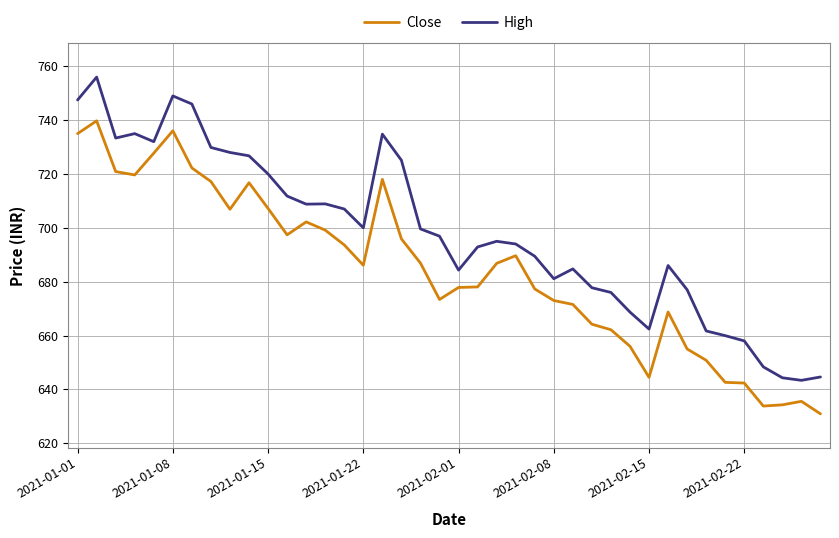

True or false: Close and High intersect in this chart.

False